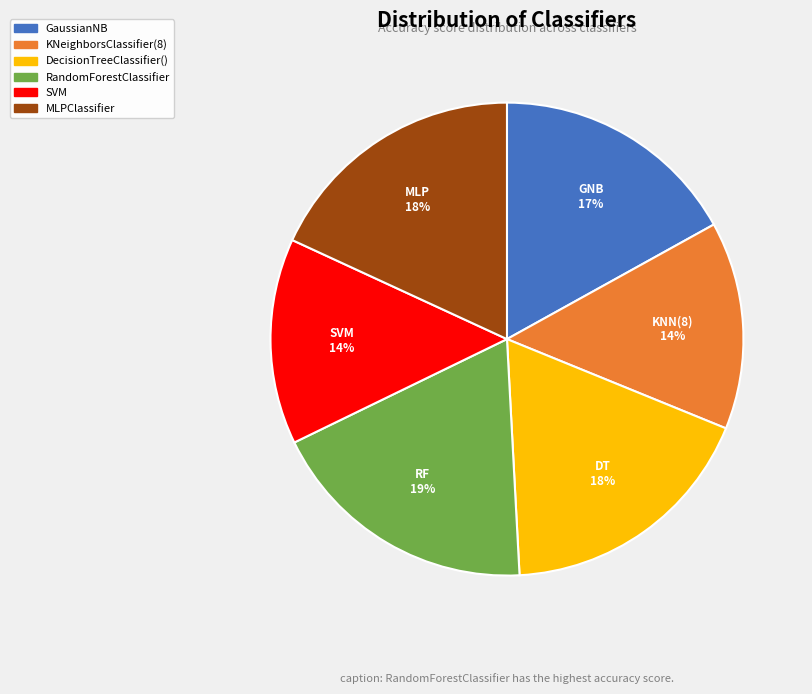

To the nearest percent, what is the average slice percentage?

17%